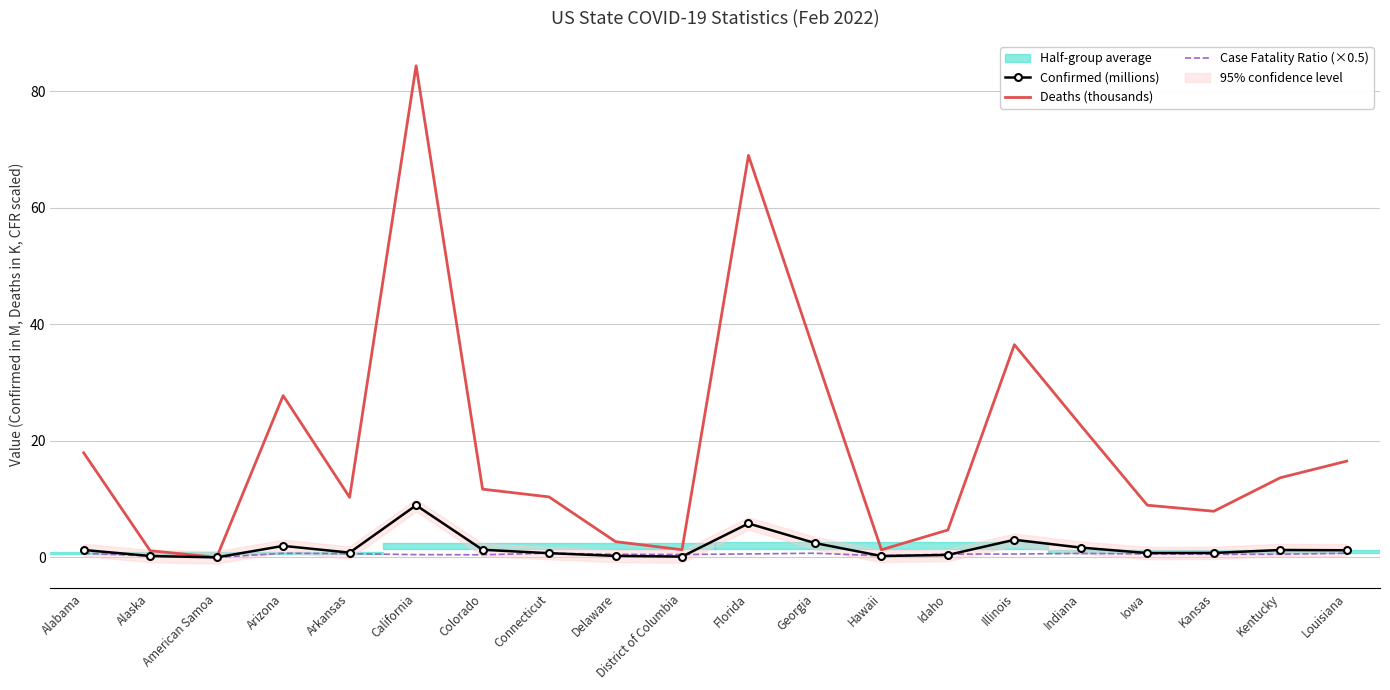

Which series ends up on top after the final intersection of Confirmed (millions) and Case Fatality Ratio (×0.5)?

Confirmed (millions)